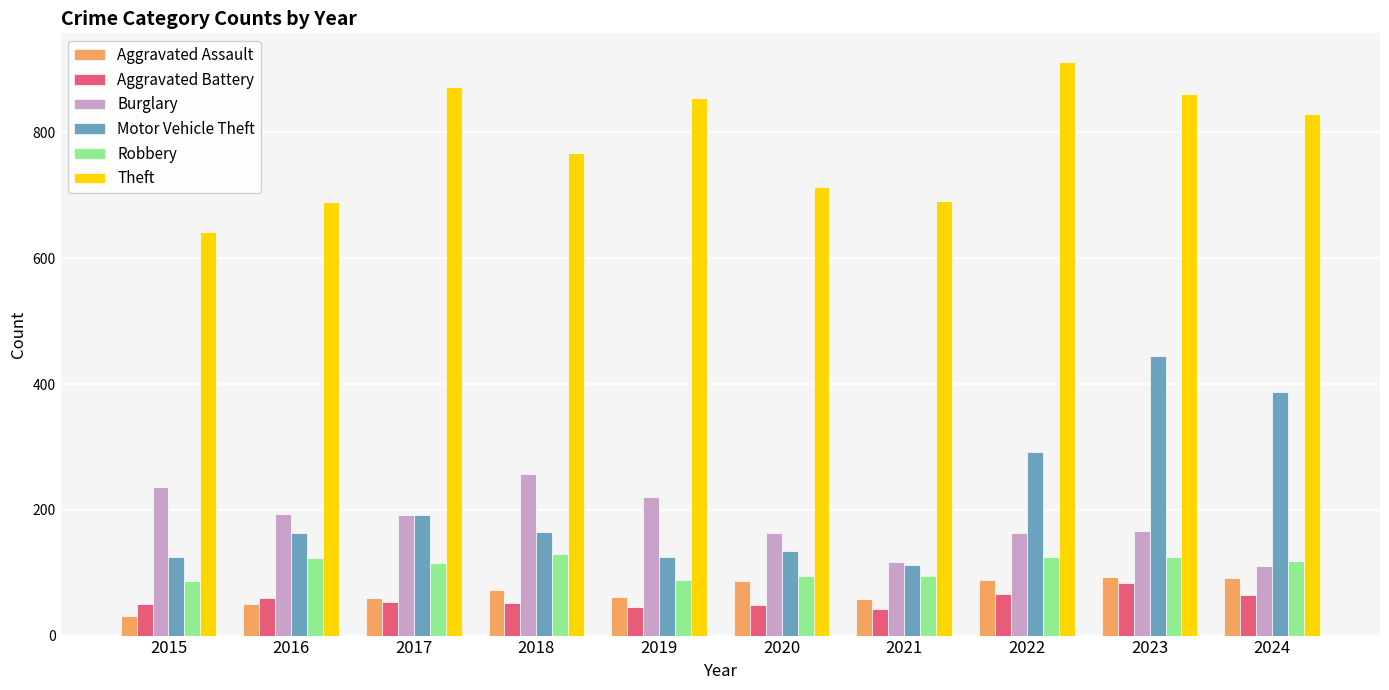

What is the sum of the Motor Vehicle Theft values at 2023 and 2015?

569